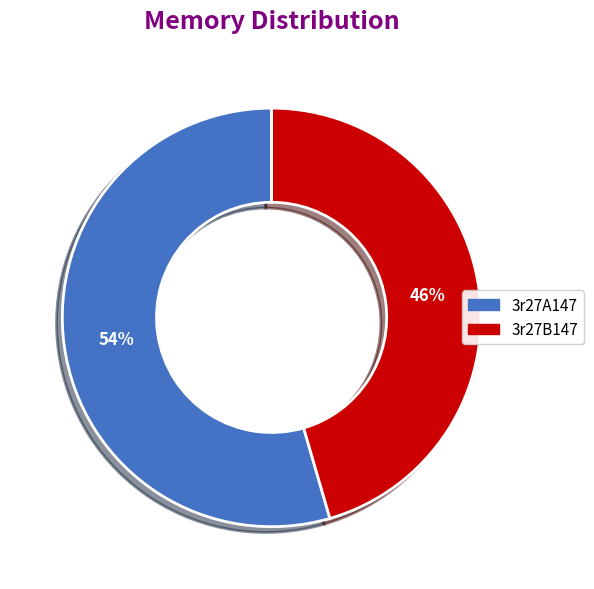

To the nearest percent, what portion does 3r27A147 represent?

54%